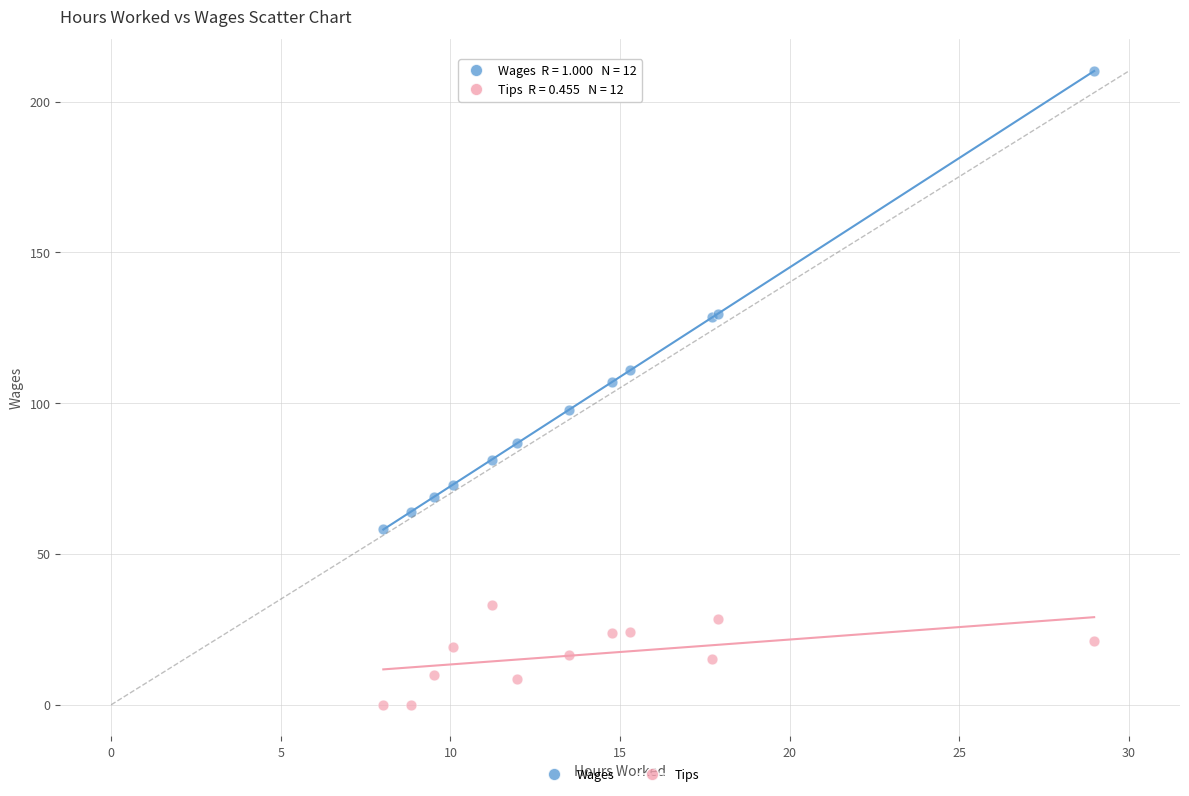

Which series reaches the maximum Y coordinate?

Wages